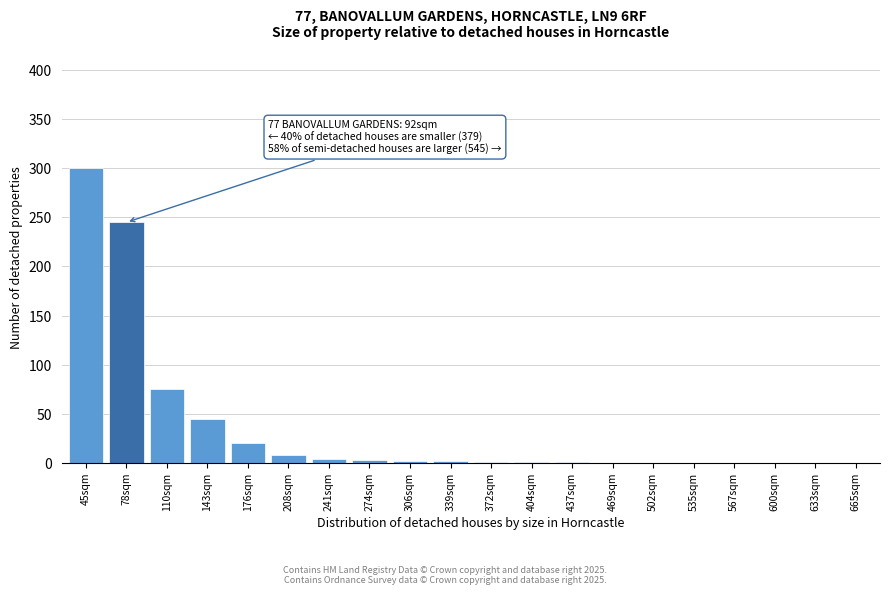

What is the sum of all values?

707